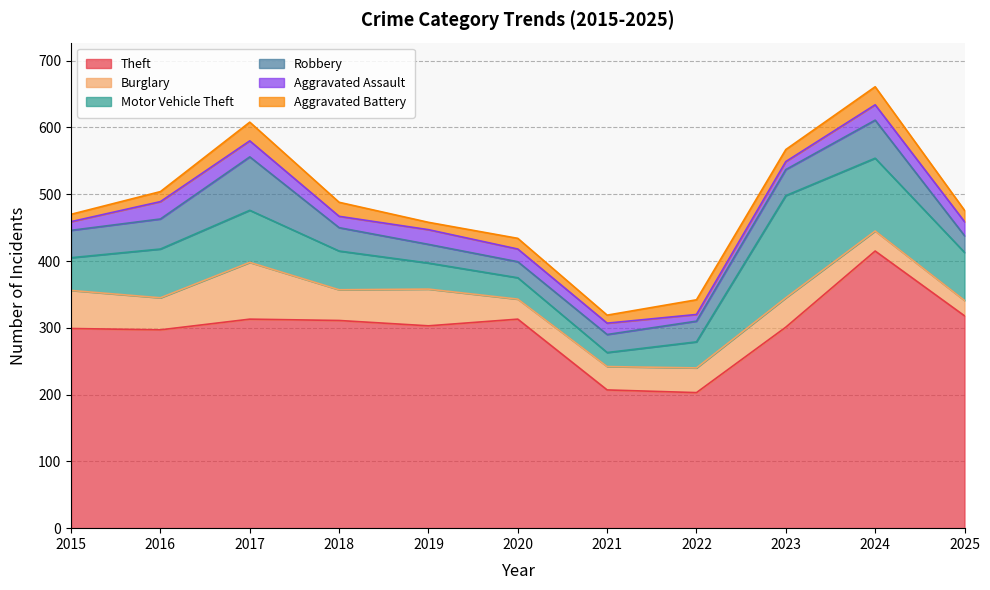

What is the sum of all Robbery values?

432